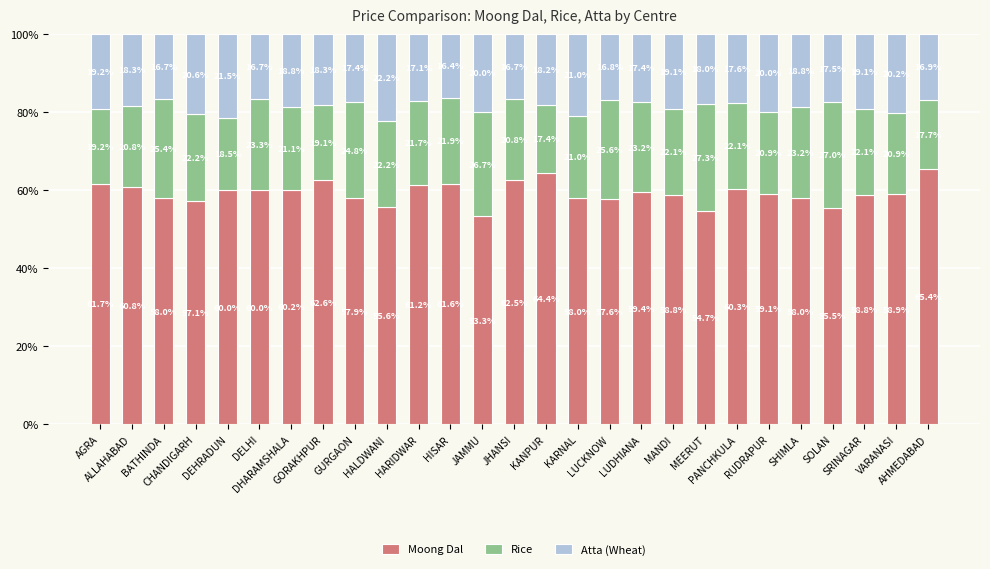

What is the difference between the maximum and minimum values in the Moong Dal series?

12.1